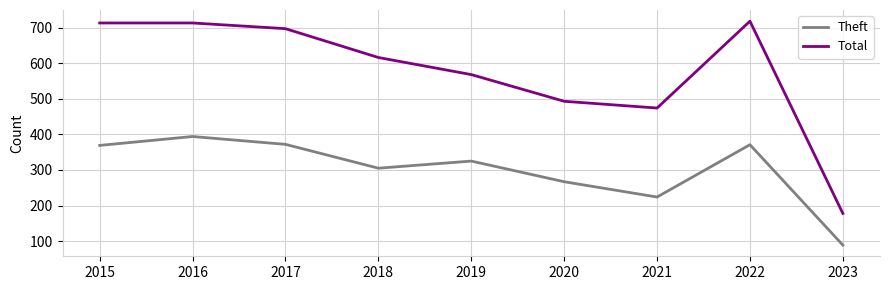

How many categories are shown in the chart?

9